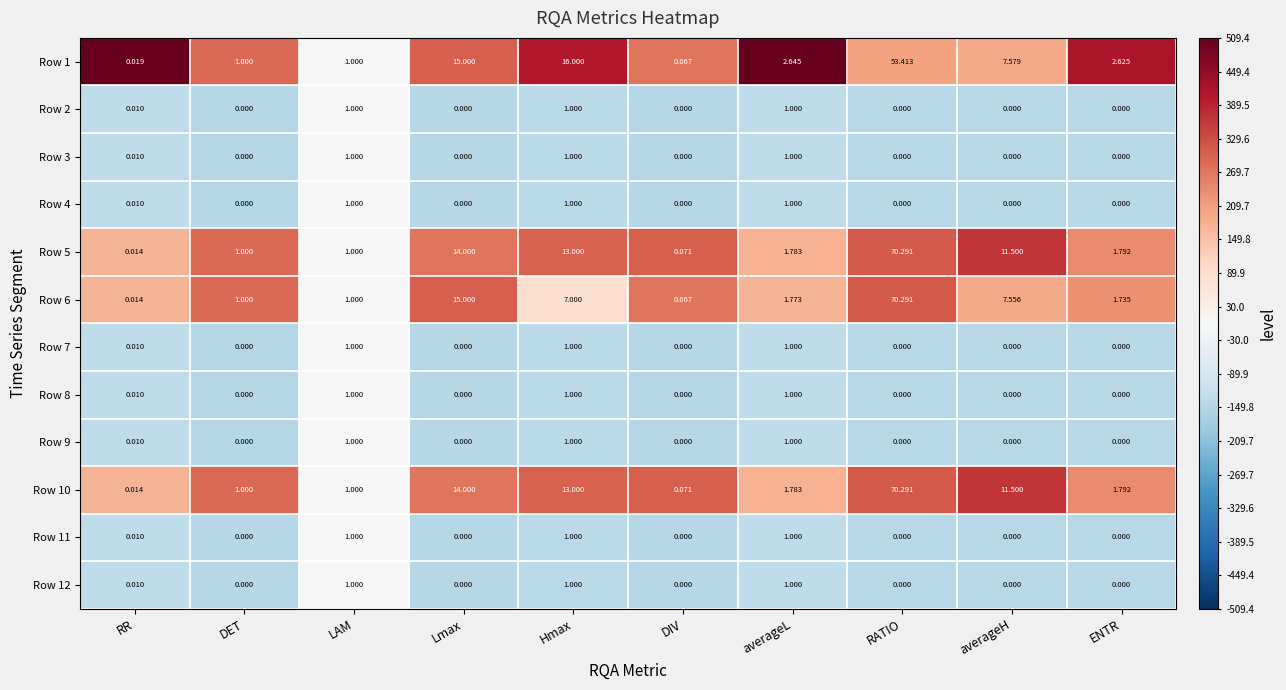

What is the difference between the highest and lowest values at Hmax?

15.0